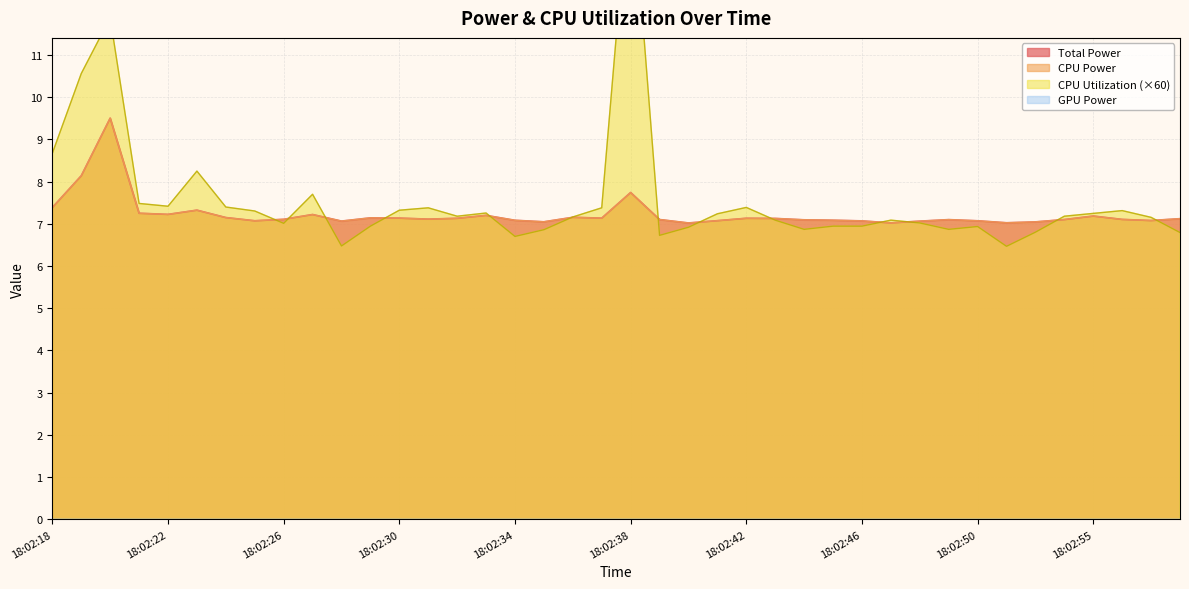

Reading left to right, list all the values displayed in this chart.

Total Power: 7.4	8.1	9.5	7.2	7.2	7.3	7.1	7.1	7.1	7.2	7.1	7.1	7.1	7.1	7.1	7.2	7.1	7.0	7.2	7.1	7.7	7.1	7.0	7.1	7.1	7.1	7.1	7.1	7.1	7.0	7.1	7.1	7.1	7.0	7.0	7.1	7.2	7.1	7.1	7.1
CPU Power: 7.4	8.1	9.5	7.2	7.2	7.3	7.1	7.1	7.1	7.2	7.1	7.1	7.1	7.1	7.1	7.2	7.1	7.0	7.2	7.1	7.7	7.1	7.0	7.1	7.1	7.1	7.1	7.1	7.1	7.0	7.1	7.1	7.1	7.0	7.0	7.1	7.2	7.1	7.1	7.1
CPU Utilization: 8.7	10.6	11.9	7.5	7.4	8.2	7.4	7.3	7.0	7.7	6.5	6.9	7.3	7.4	7.2	7.3	6.7	6.9	7.2	7.4	15.5	6.7	6.9	7.2	7.4	7.1	6.9	6.9	6.9	7.1	7.0	6.9	6.9	6.5	6.8	7.2	7.2	7.3	7.2	6.8